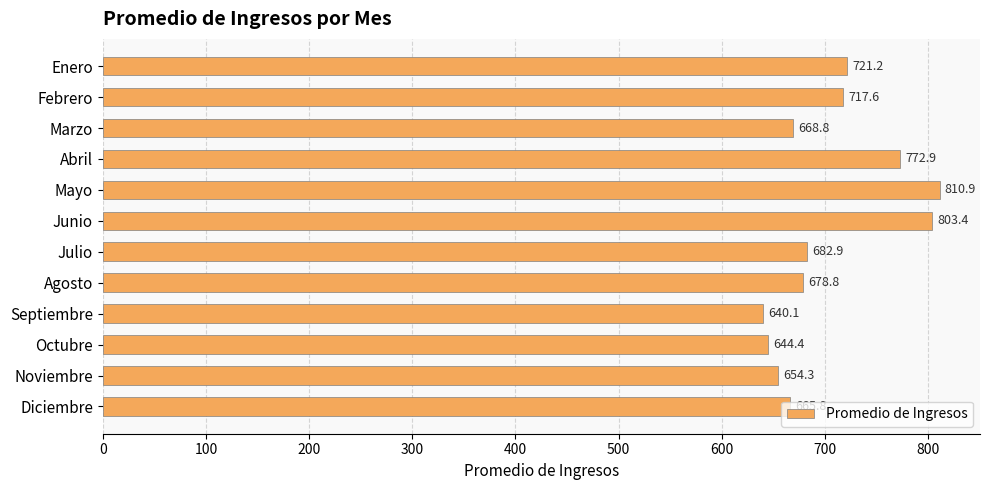

List the labels in order of value, largest first.

Mayo, Junio, Abril, Enero, Febrero, Julio, Agosto, Marzo, Diciembre, Noviembre, Octubre, Septiembre